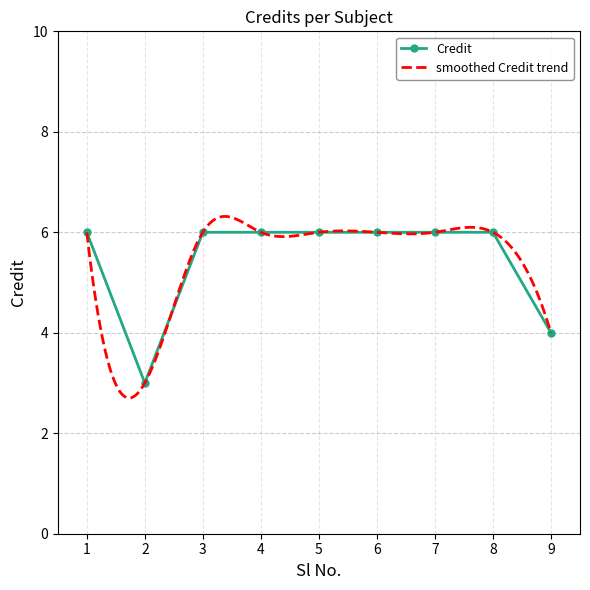

Rank the categories by value from highest to lowest.

1, 3, 4, 5, 6, 7, 8, 9, 2